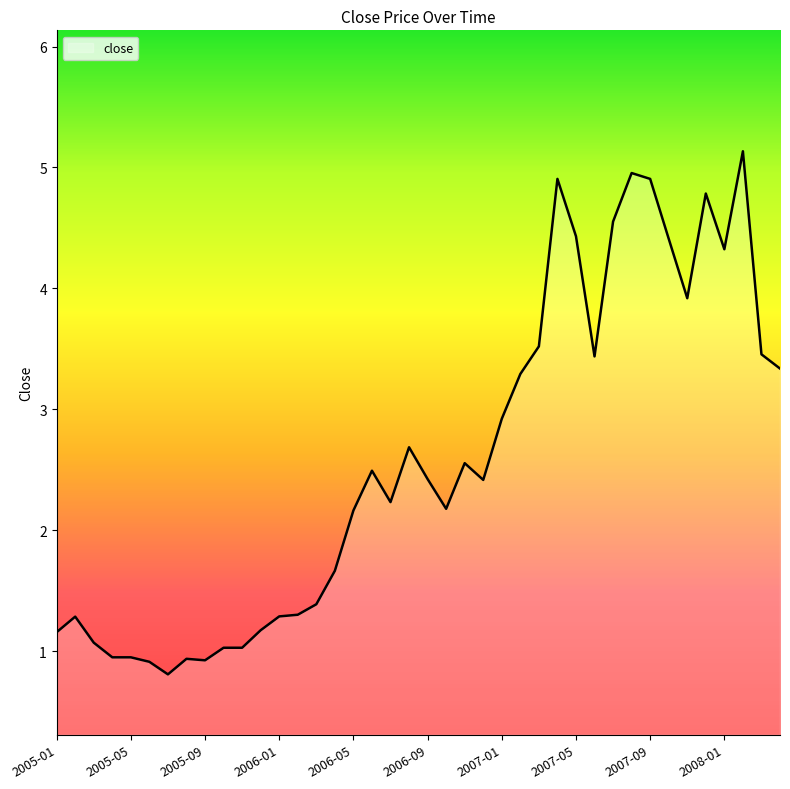

What is the average value?

2.6